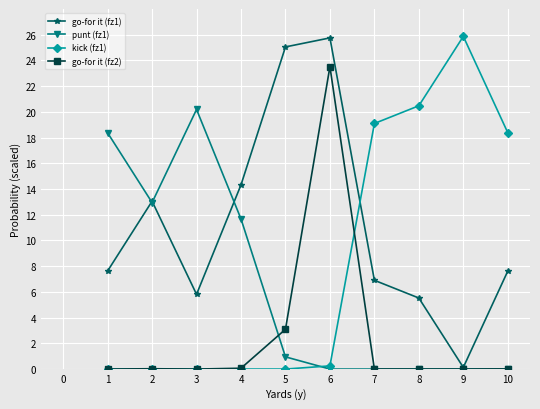

Which series ends up on top after the final intersection of go-for it (fz1) and kick (fz1)?

kick (fz1)